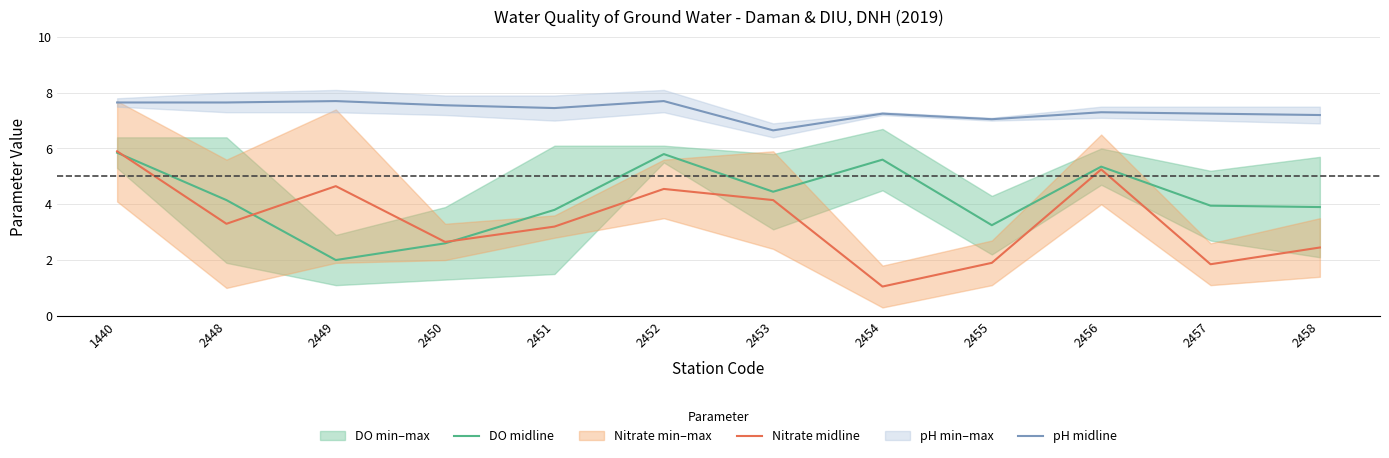

What is the difference between the maximum and minimum values in the pH midline series?

1.0